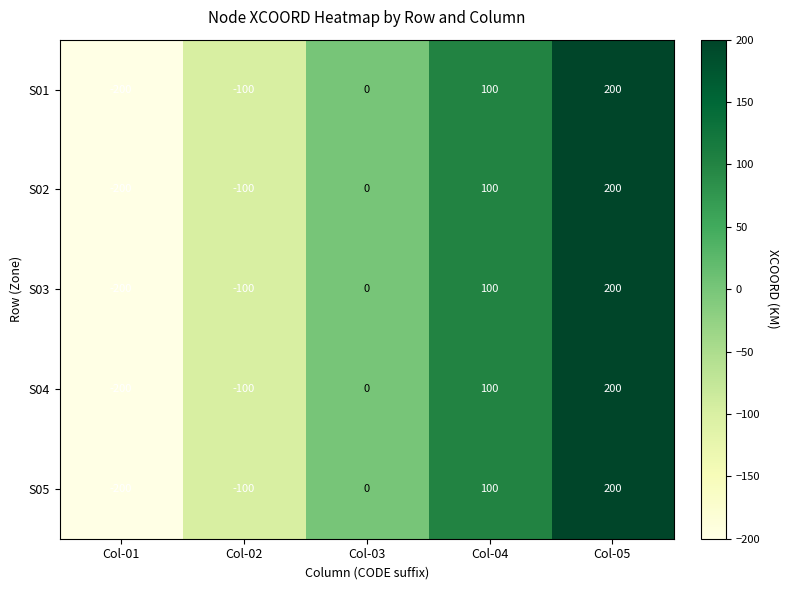

Reading left to right, extract all data points from this chart.

S01: -200	-100	0	100	200
S02: -200	-100	0	100	200
S03: -200	-100	0	100	200
S04: -200	-100	0	100	200
S05: -200	-100	0	100	200